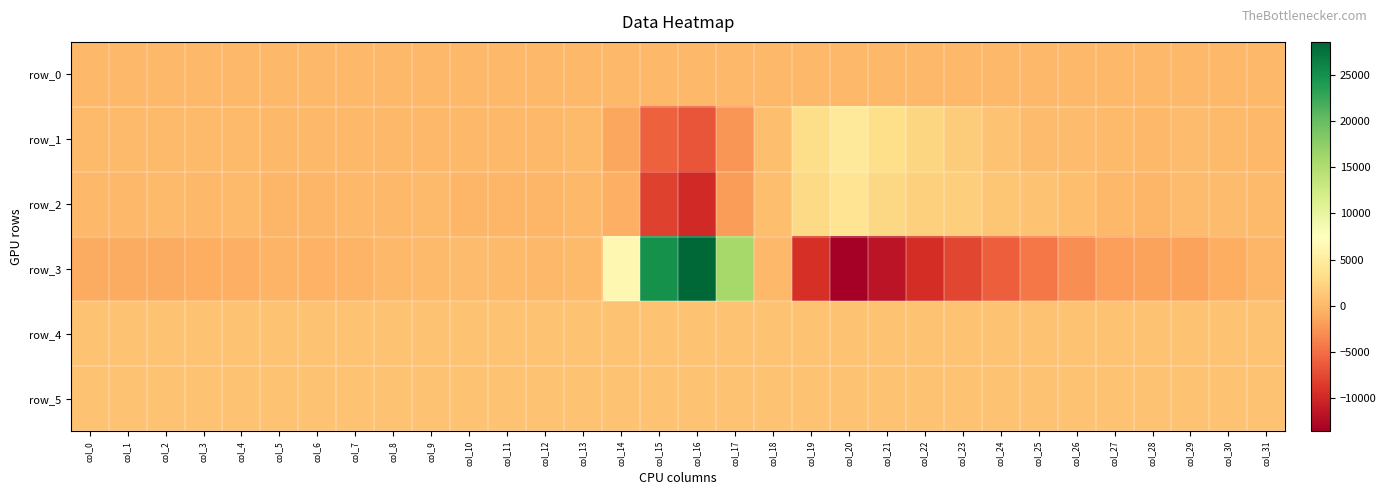

Which series has the largest total across all categories?

row_5